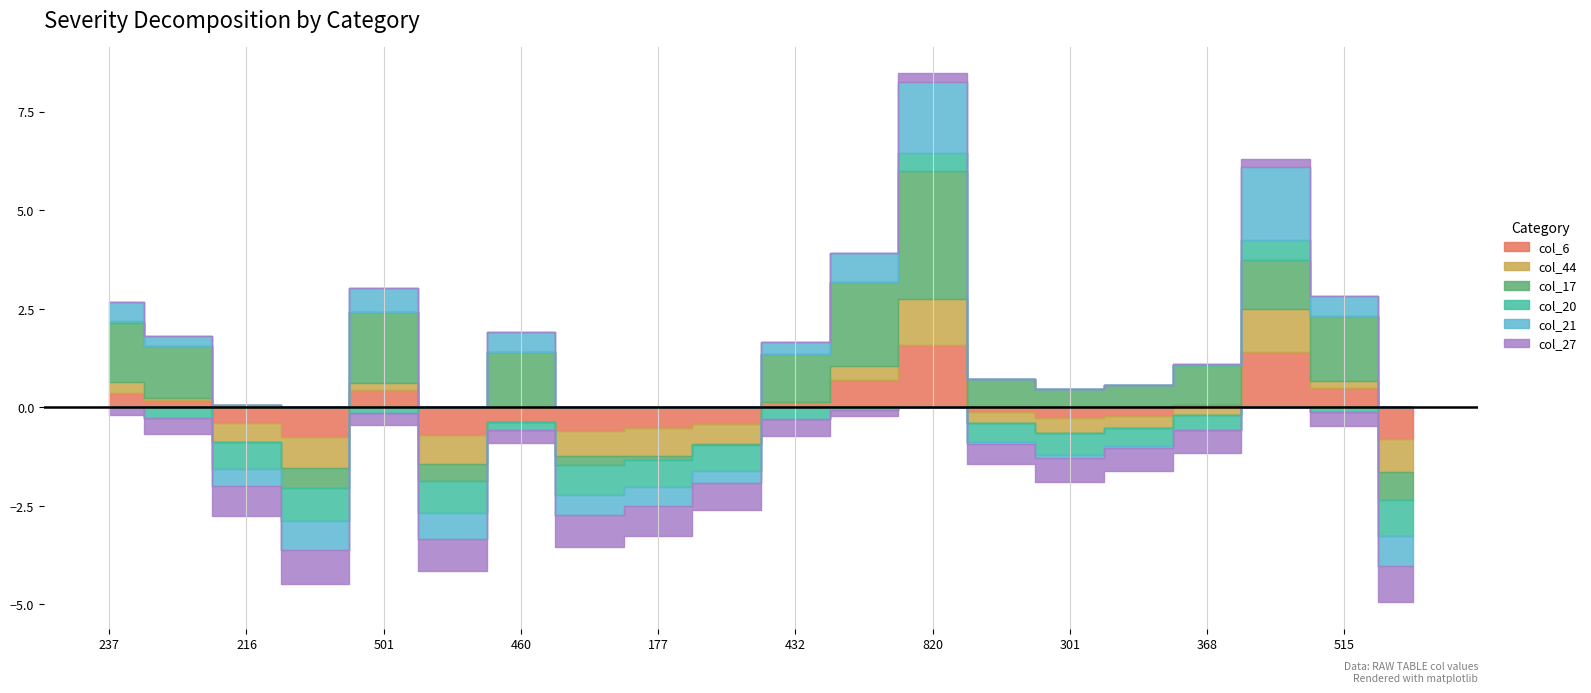

How many categories are shown in the chart?

20